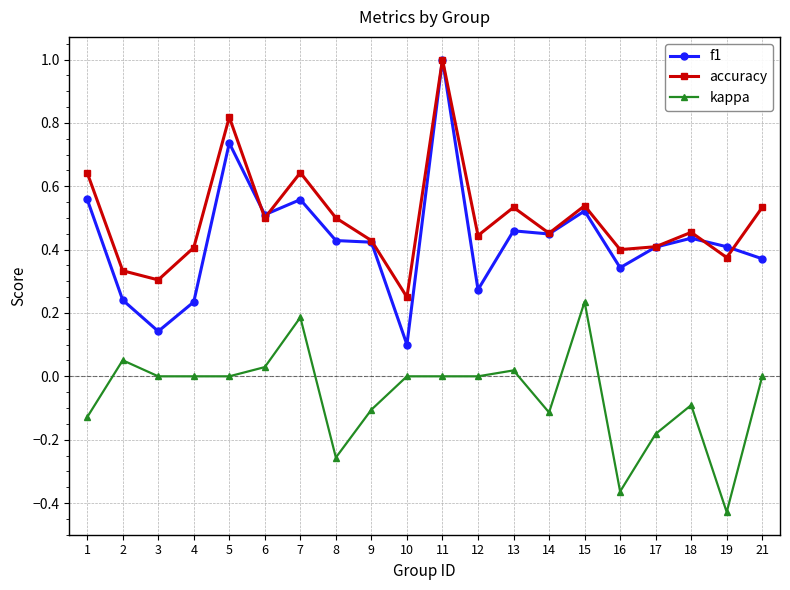

What is the sum of the accuracy values at 15 and 2?

0.9